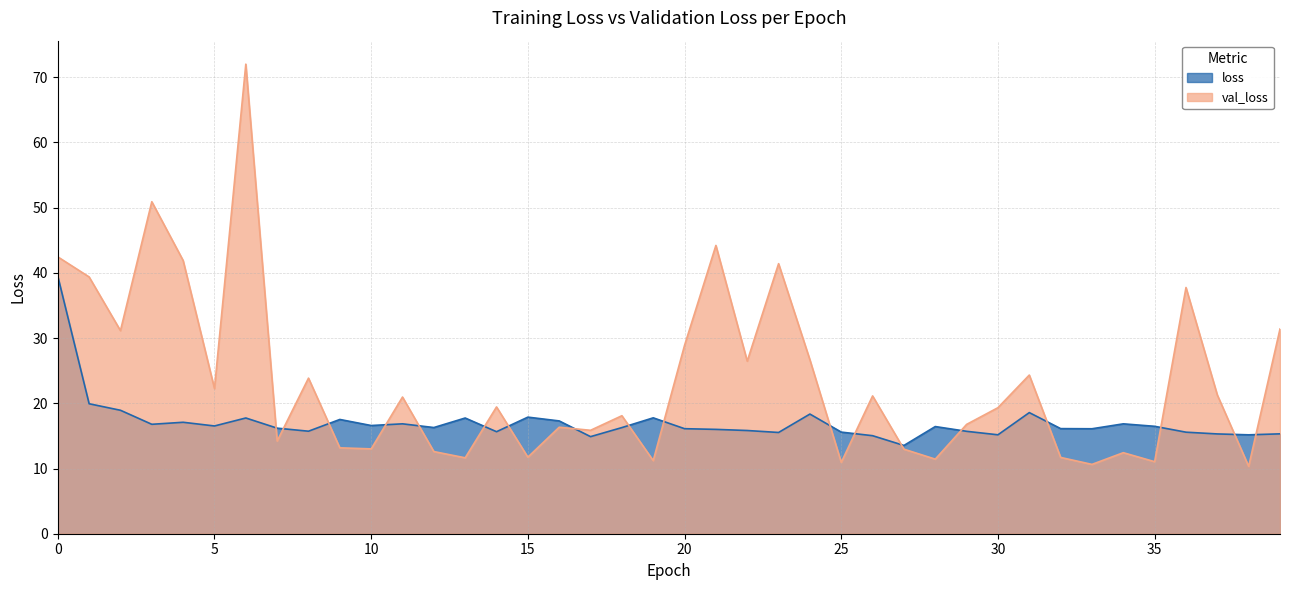

Where is the first local minimum for loss?

3